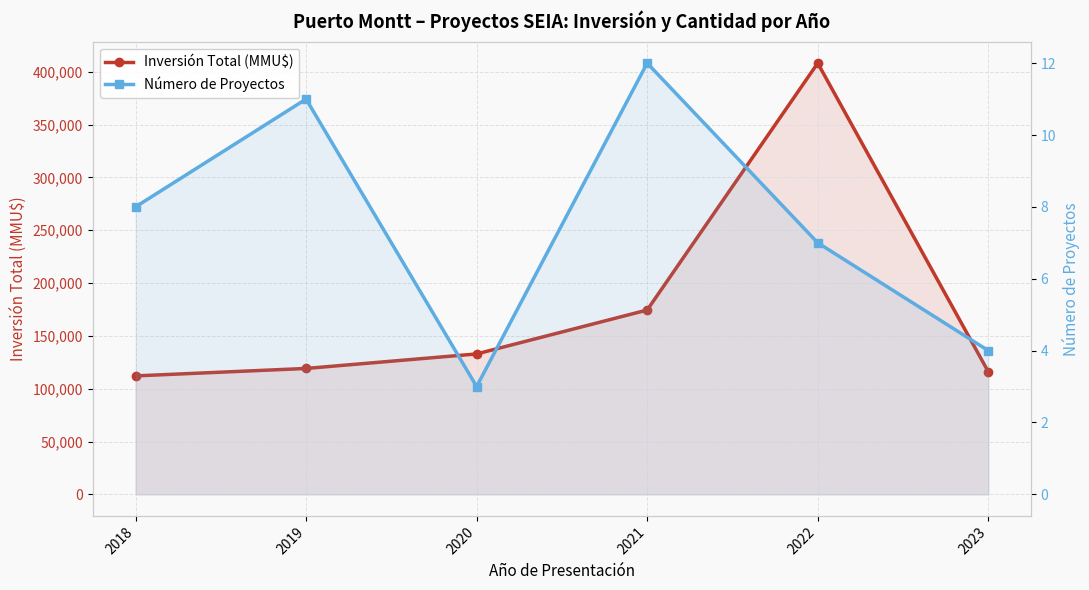

The Número de Proyectos series shows 5 at 2019. True or false?

False